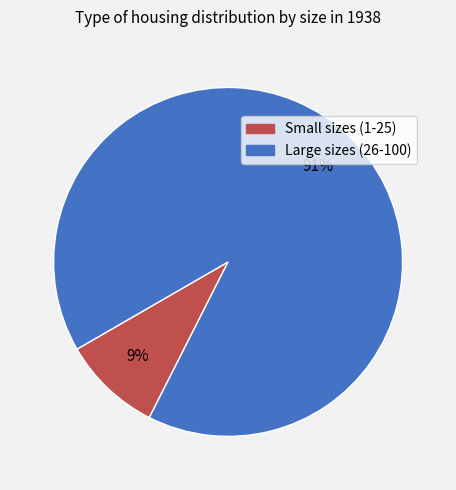

Which slice is the smallest?

Small sizes (1-25)